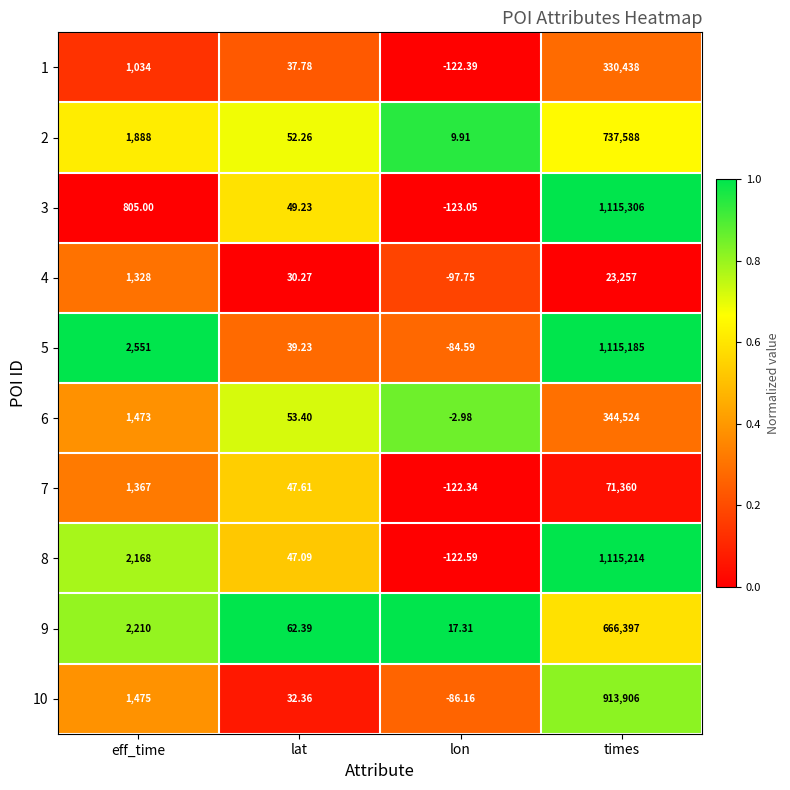

Which category has the highest value across all series?

times